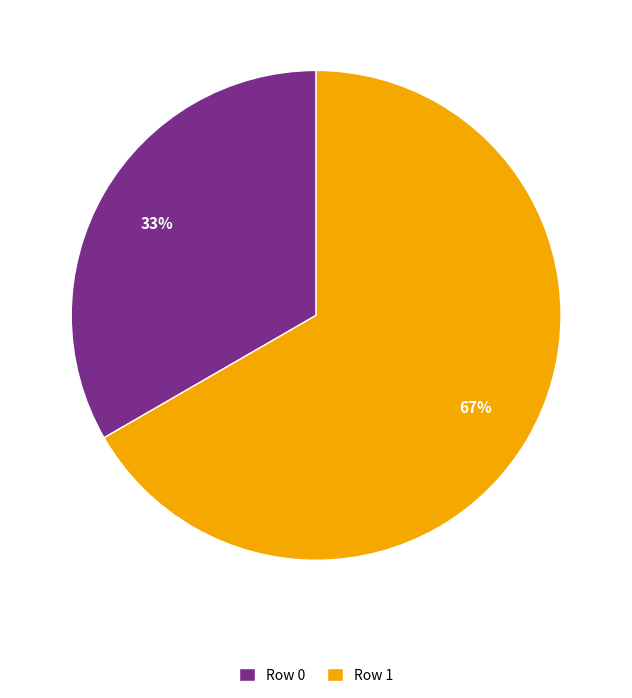

How many segments does this pie chart have?

2